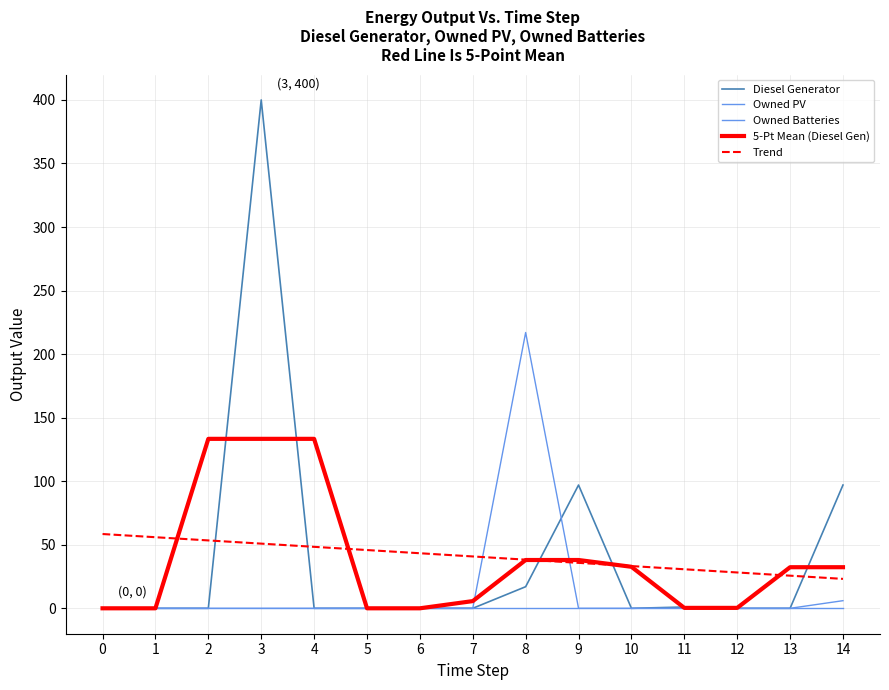

Which series ends up on top after the final intersection of 5-Pt Mean (Diesel Gen) and Owned Batteries?

5-Pt Mean (Diesel Gen)